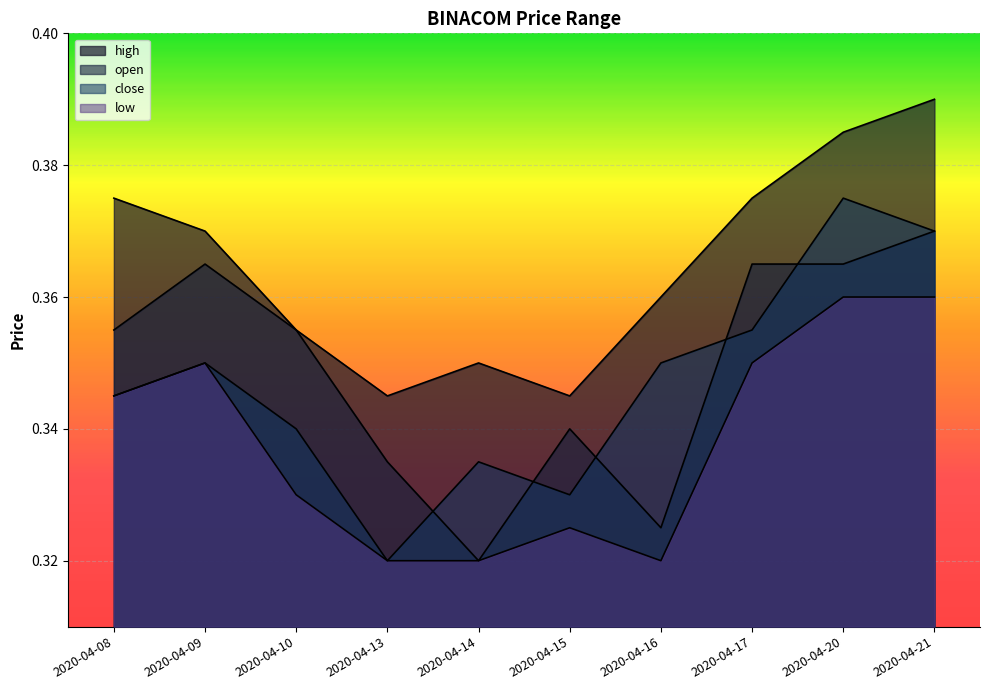

Rank the series at 2020-04-13 from lowest to highest value.

close, low, open, high